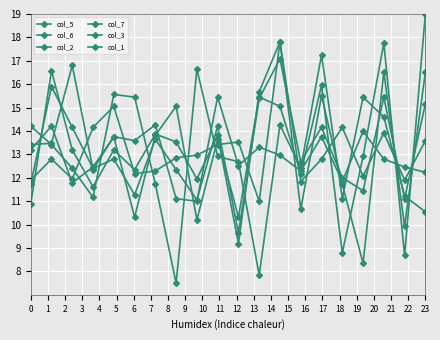

Rank the categories by col_1 value from lowest to highest.

8, 7, 2, 15, 19, 13, 3, 18, 10, 17, 12, 0, 11, 5, 4, 14, 16, 1, 6, 9